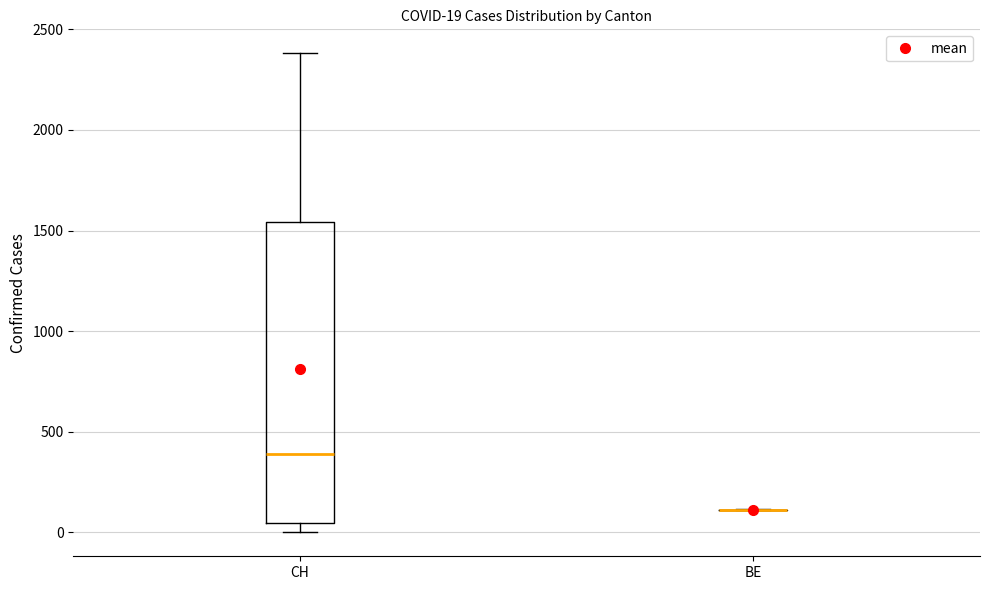

Comparing the boxes themselves (not the whiskers), which one is the tallest?

CH